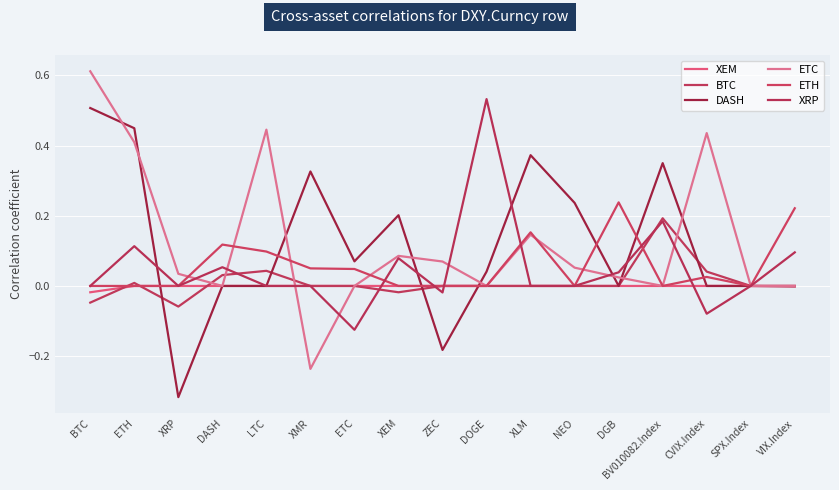

How many lines are shown in the chart?

6